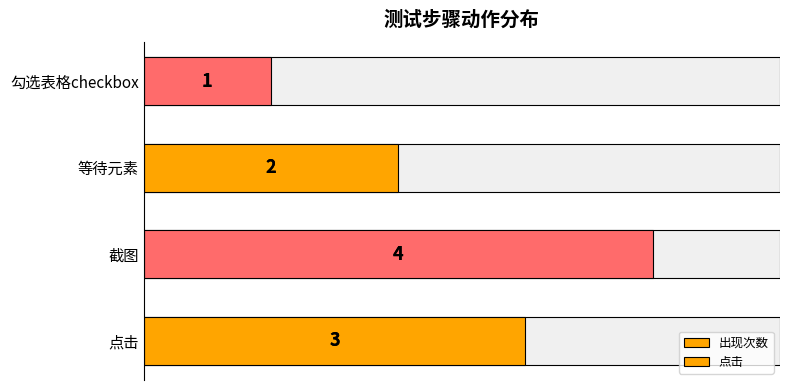

What is the sum of all values?

10